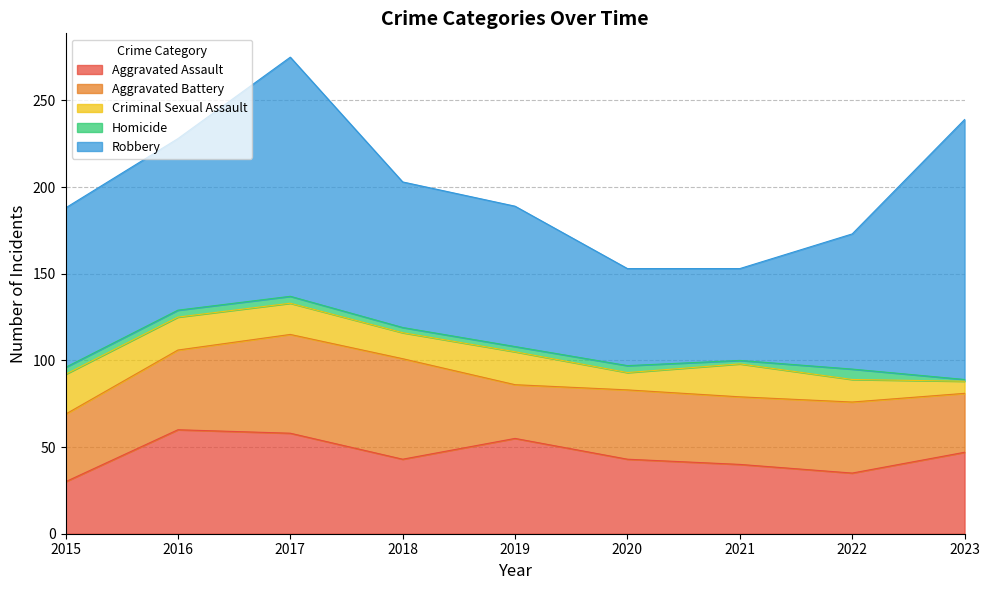

Where is Aggravated Battery nearest to the value 44?

2016